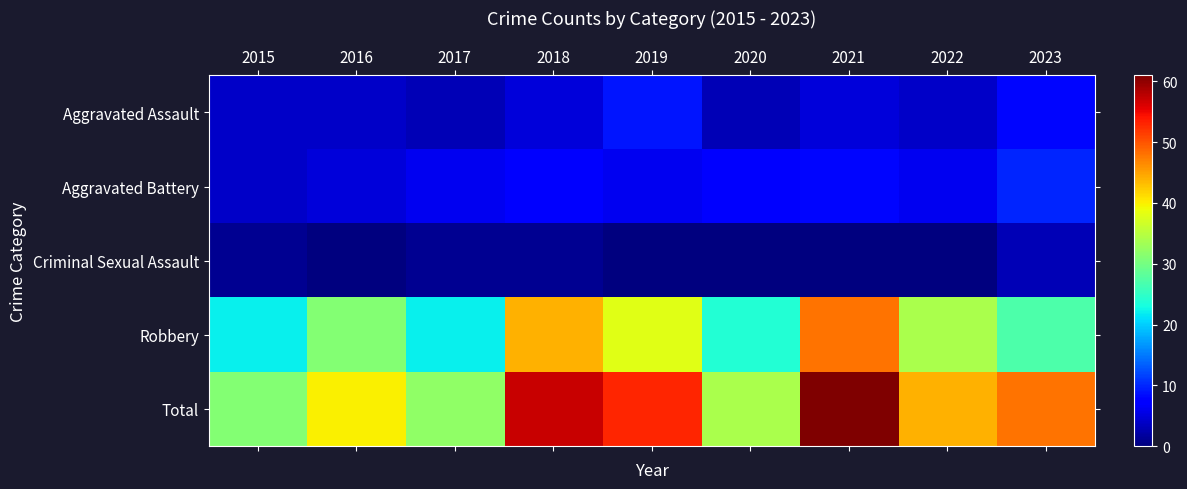

Reading left to right, extract all data points from this chart.

Aggravated Assault: 2015=4	2016=4	2017=3	2018=5	2019=9	2020=3	2021=5	2022=4	2023=8
Aggravated Battery: 2015=4	2016=5	2017=6	2018=7	2019=6	2020=7	2021=8	2022=6	2023=10
Criminal Sexual Assault: 2015=1	2016=0	2017=1	2018=1	2019=0	2020=0	2021=0	2022=0	2023=3
Robbery: 2015=22	2016=31	2017=22	2018=44	2019=38	2020=24	2021=48	2022=34	2023=27
Total: 2015=31	2016=40	2017=32	2018=57	2019=53	2020=34	2021=61	2022=44	2023=48